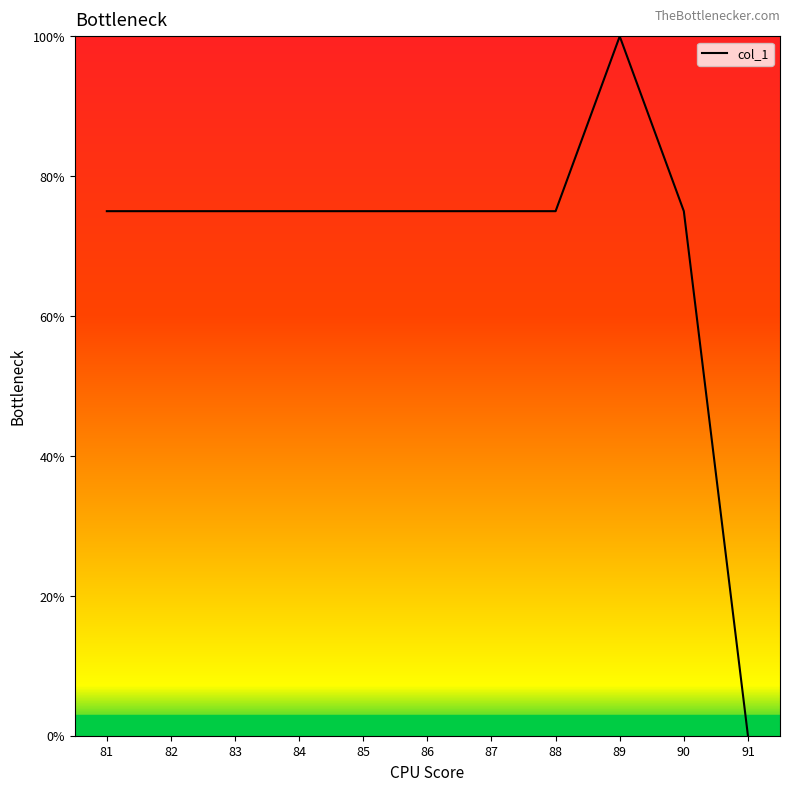

At which category does the chart reach its minimum across all series?

91